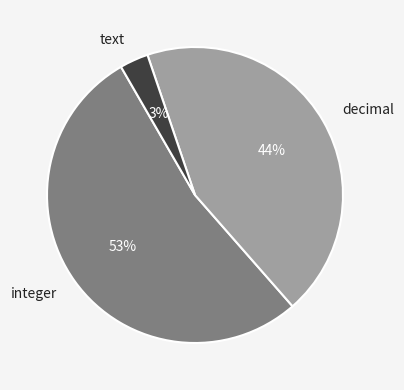

Which slice is the smallest?

text